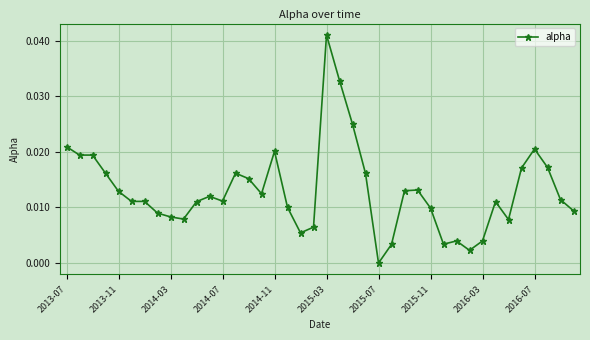

What is the sum of all values?

0.5